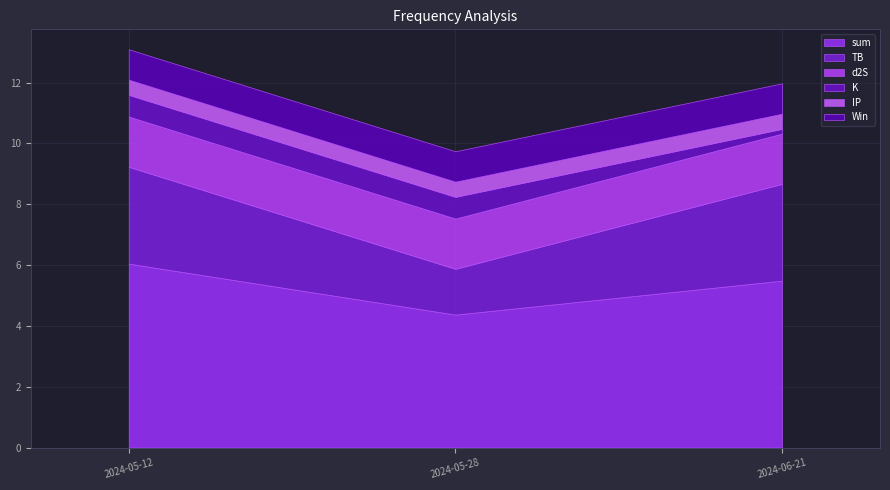

What are all the series names shown in the legend?

sum, TB, d2S, K, IP, Win